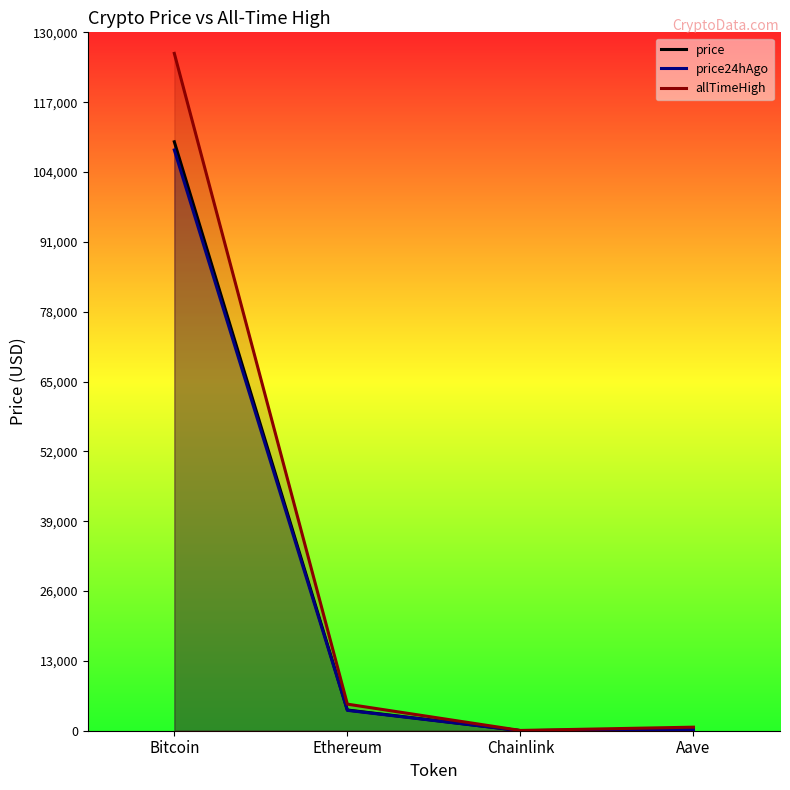

True or false: price has more than 1 interior local peaks.

False